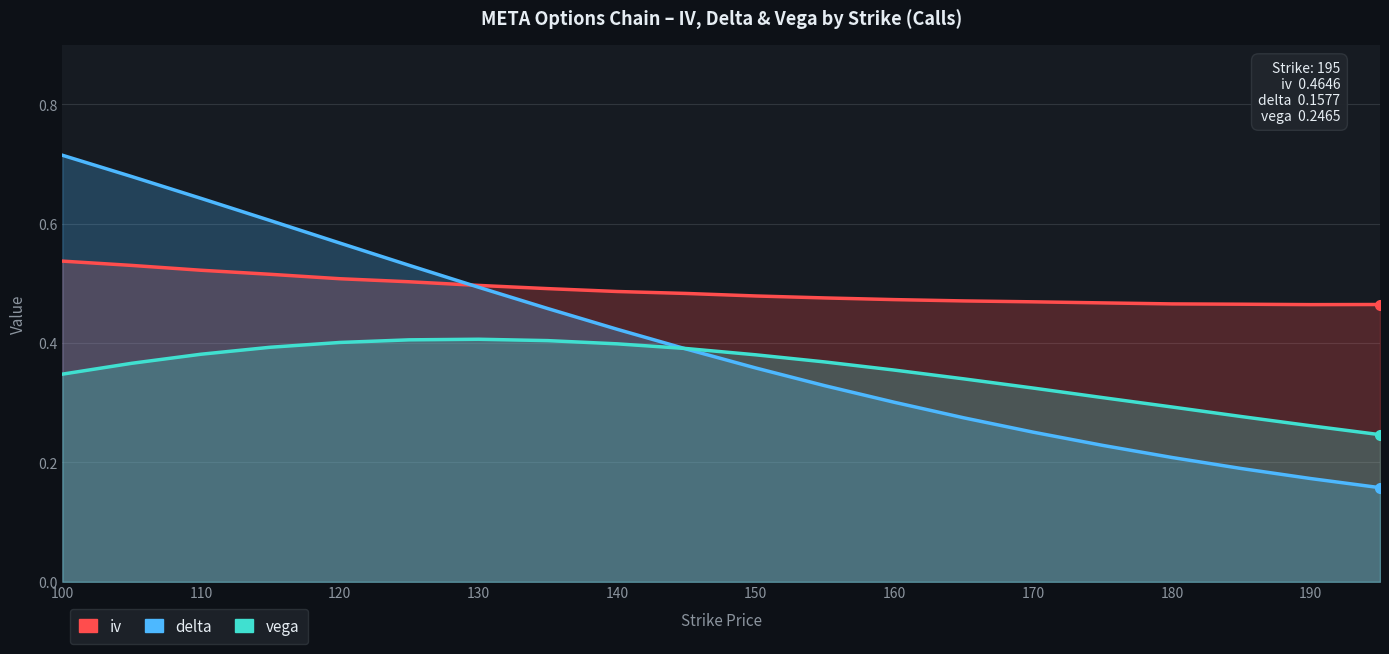

What is the total value across all series at 100?

1.6